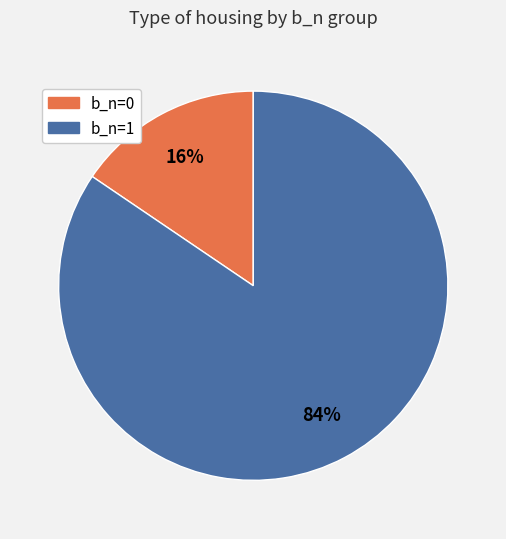

To the nearest percent, what is the average slice percentage?

50%